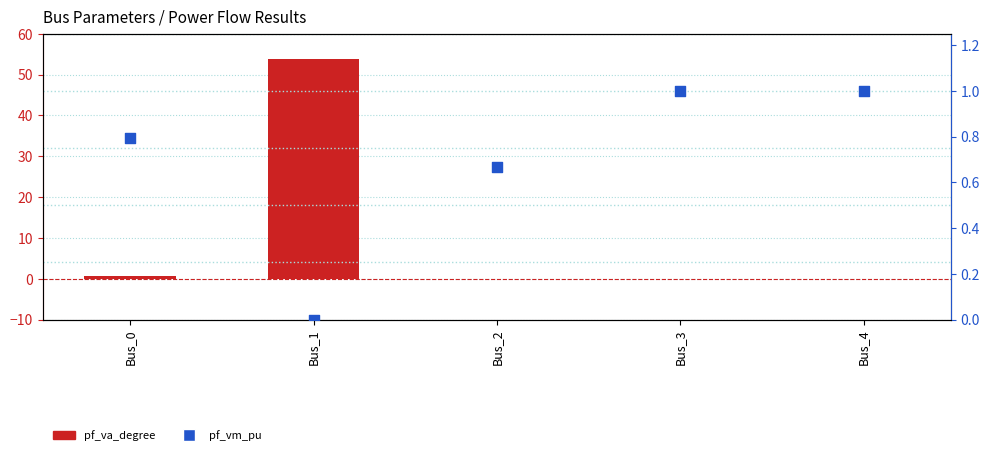

Which series contains the lowest Y value?

pf_va_degree